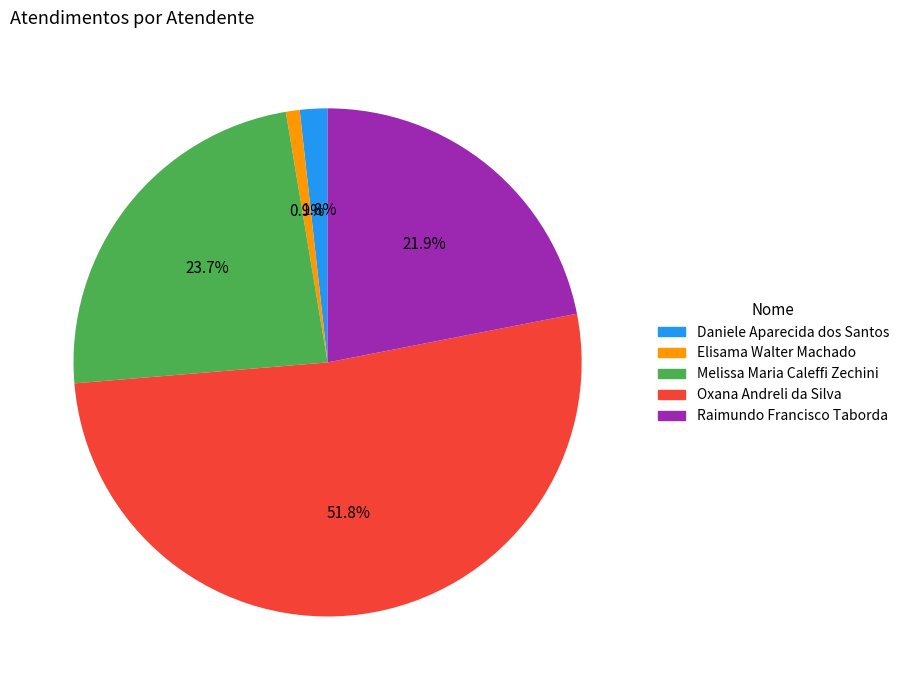

Approximately how many times larger is the value at Oxana Andreli da Silva compared to Elisama Walter Machado?

59.0